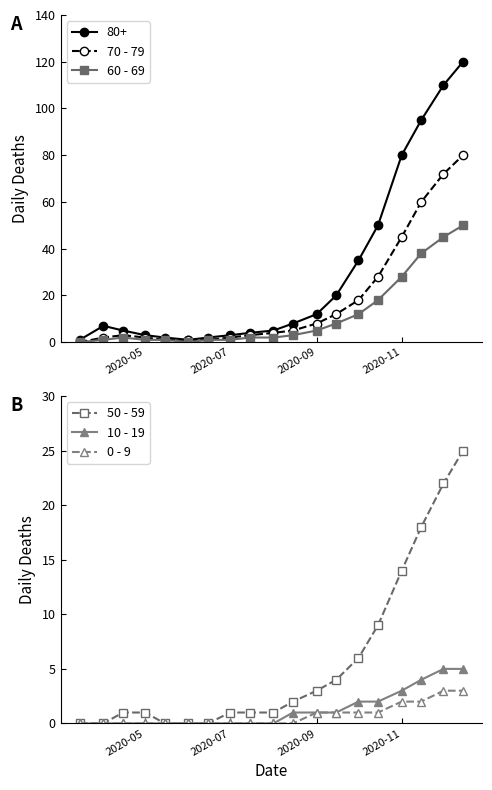

The value of 0 - 9 at 2020-11 is 1. True or false?

False